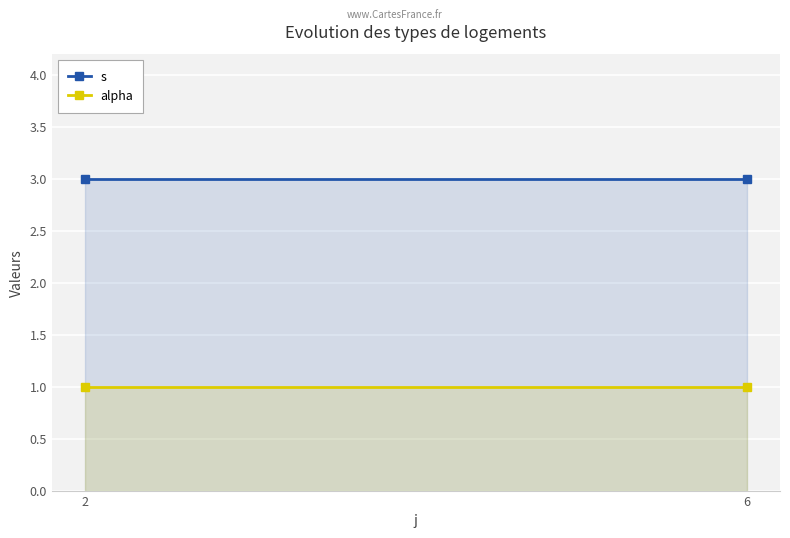

What is the sum of all alpha values?

2